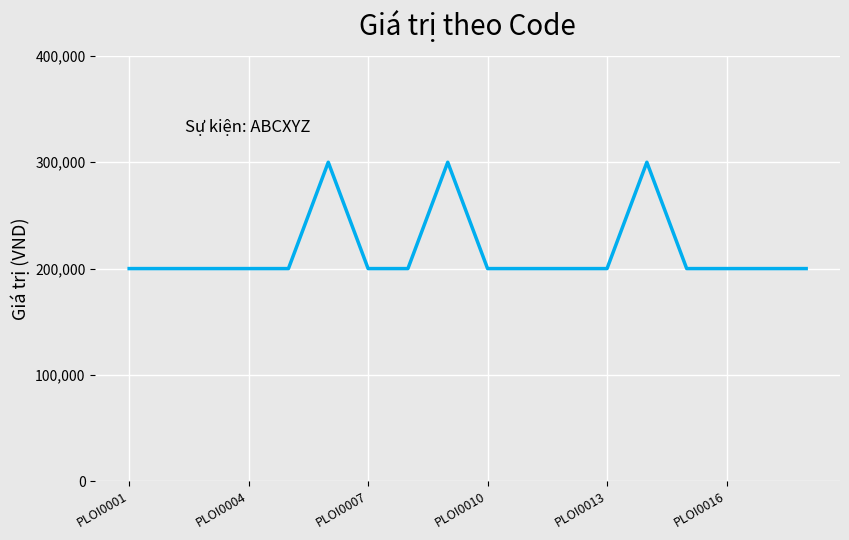

What is the smallest value displayed?

200000